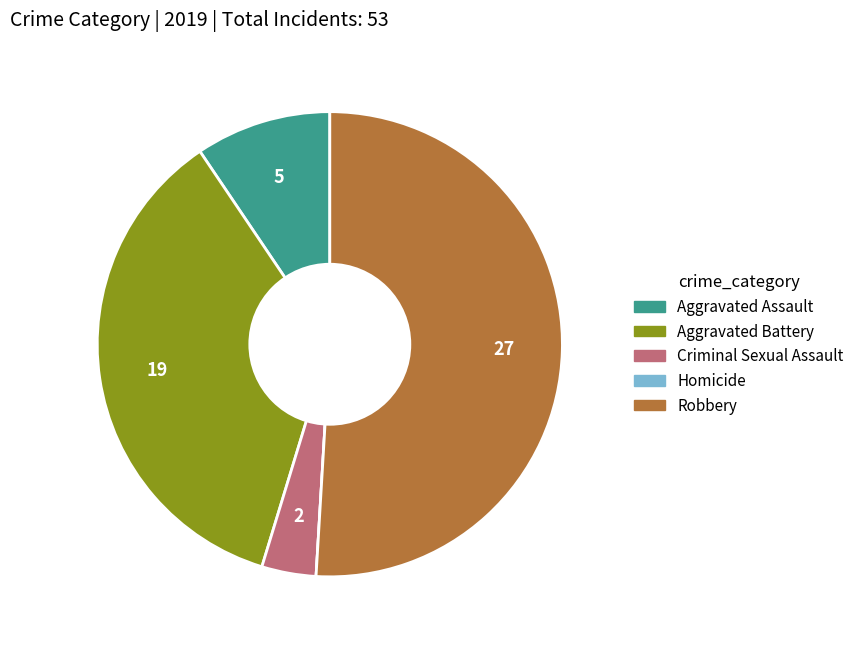

What is the ratio of the value at Criminal Sexual Assault to the value at Aggravated Battery?

0.1